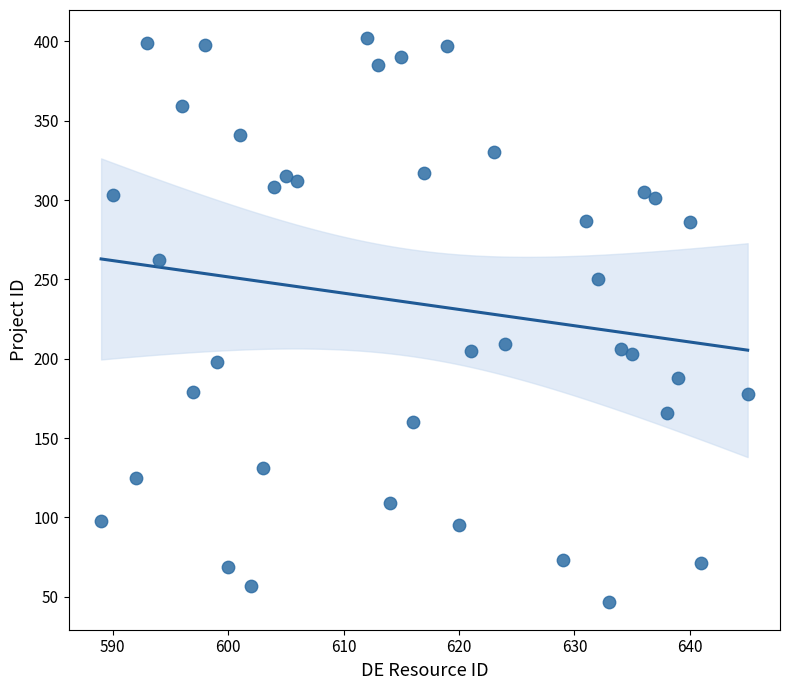

What is the range of Y values (max minus min)?

355